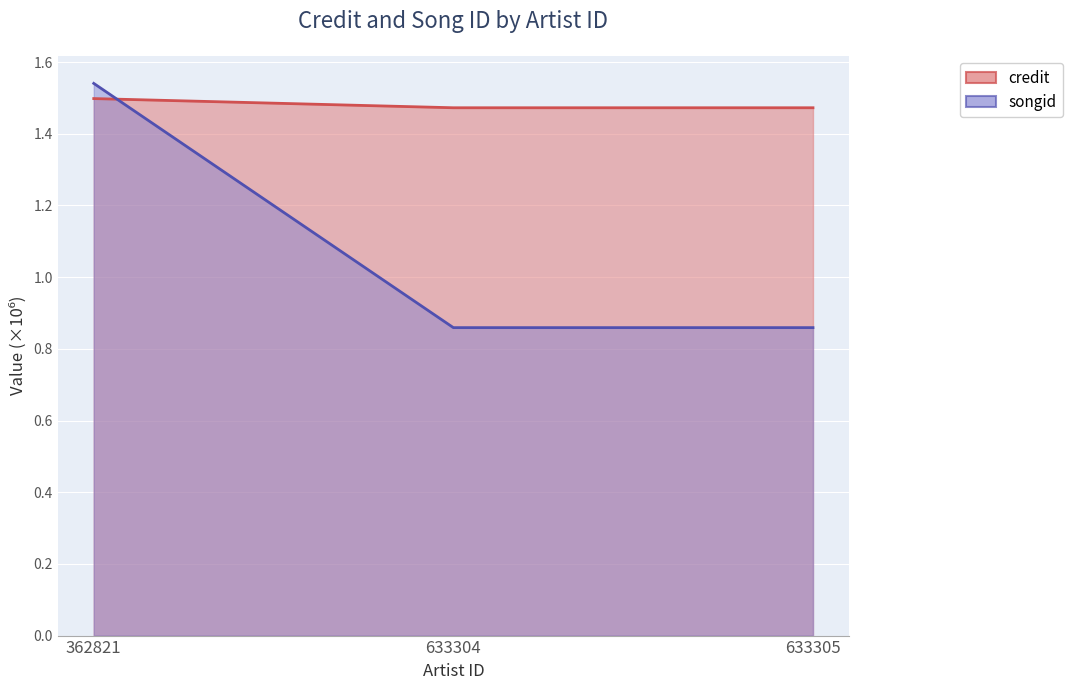

What is the highest value of the songid series?

1.5